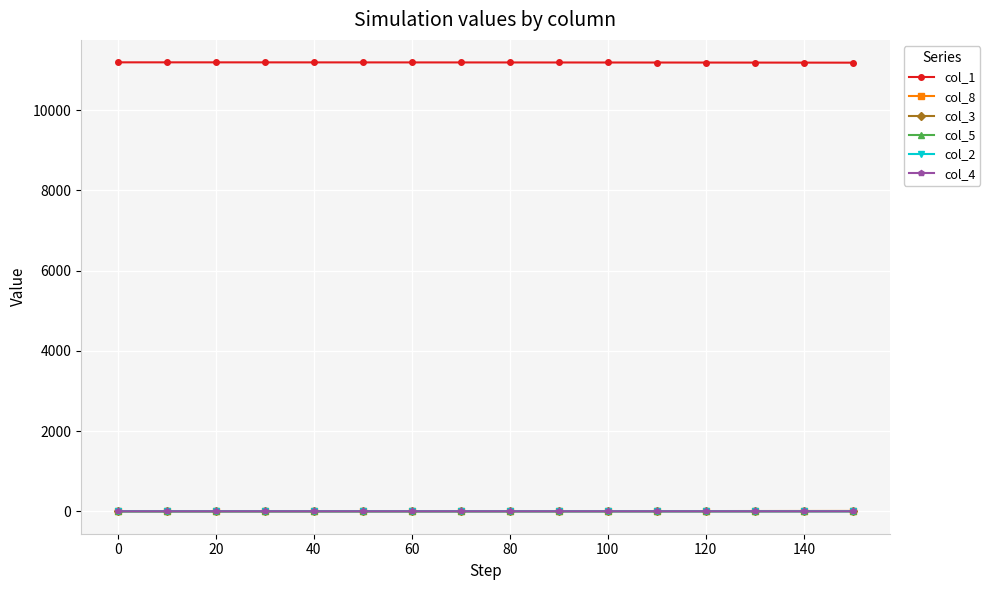

True or false: col_1 and col_5 intersect in this chart.

False